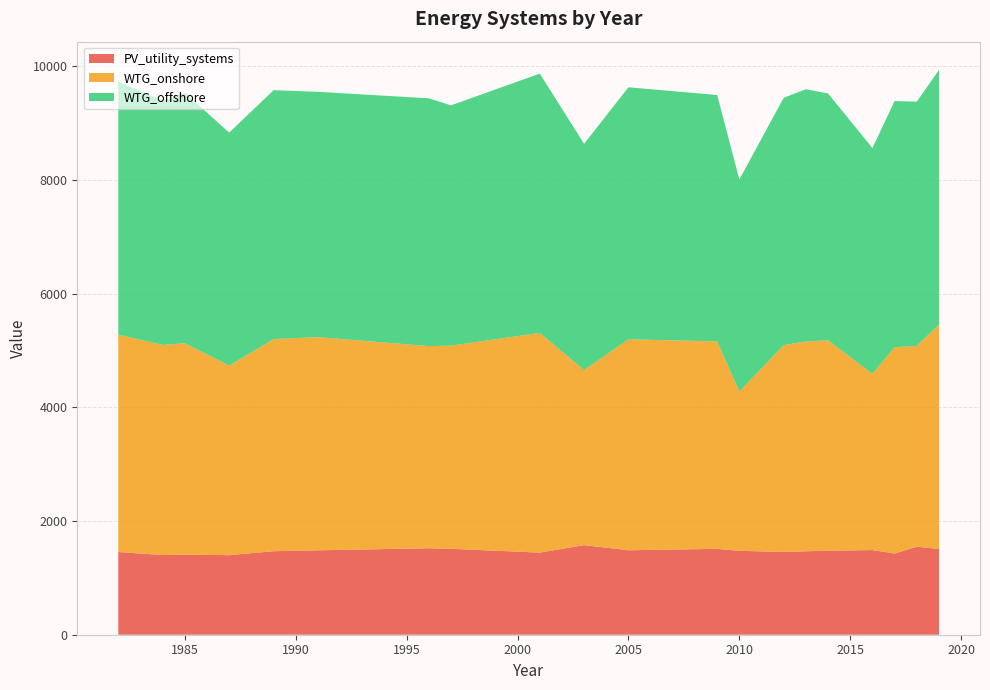

The PV_utility_systems series shows 2556.8 at 2005. True or false?

False